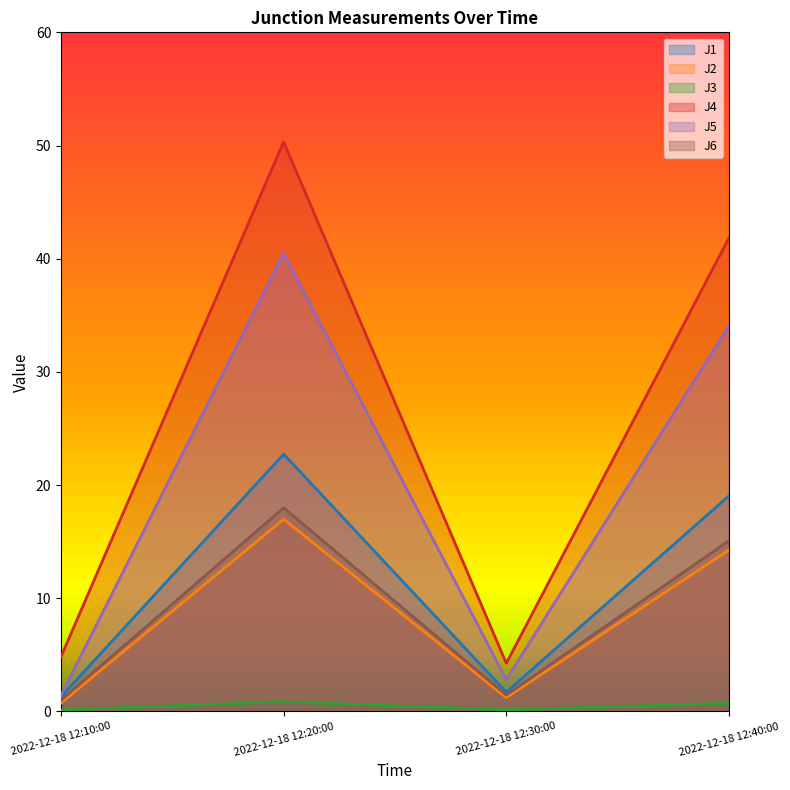

What is the greatest value displayed?

50.3